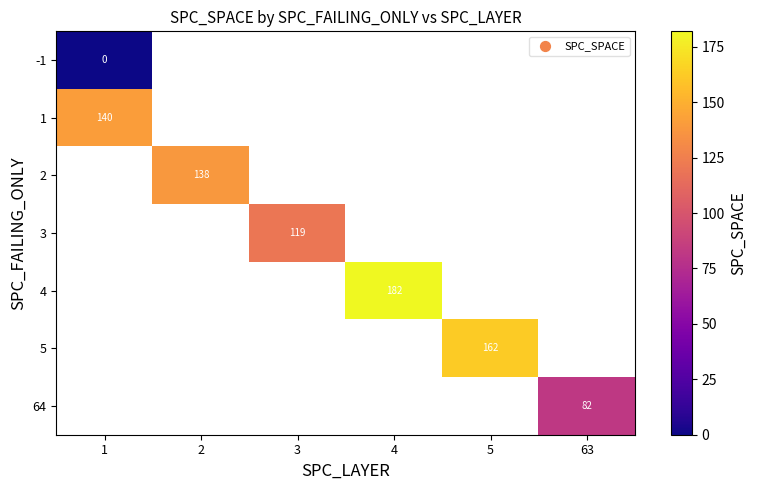

True or false: 5 has a value of 162 at 5.

True